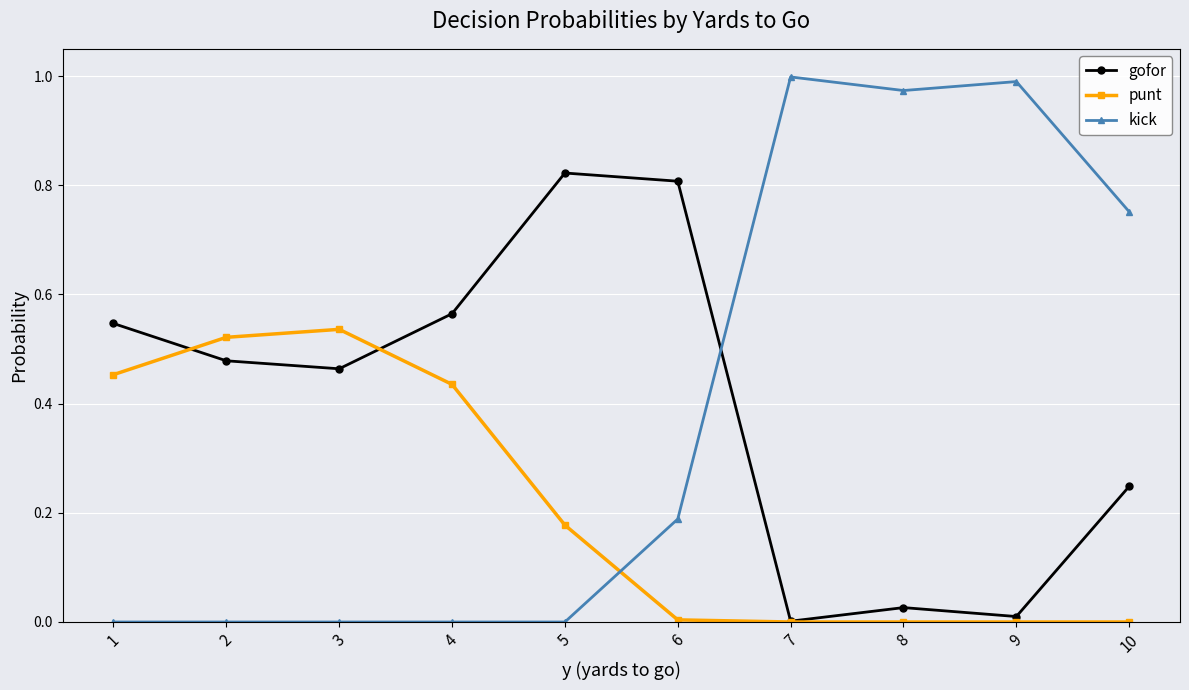

Count the number of data series in this chart.

3